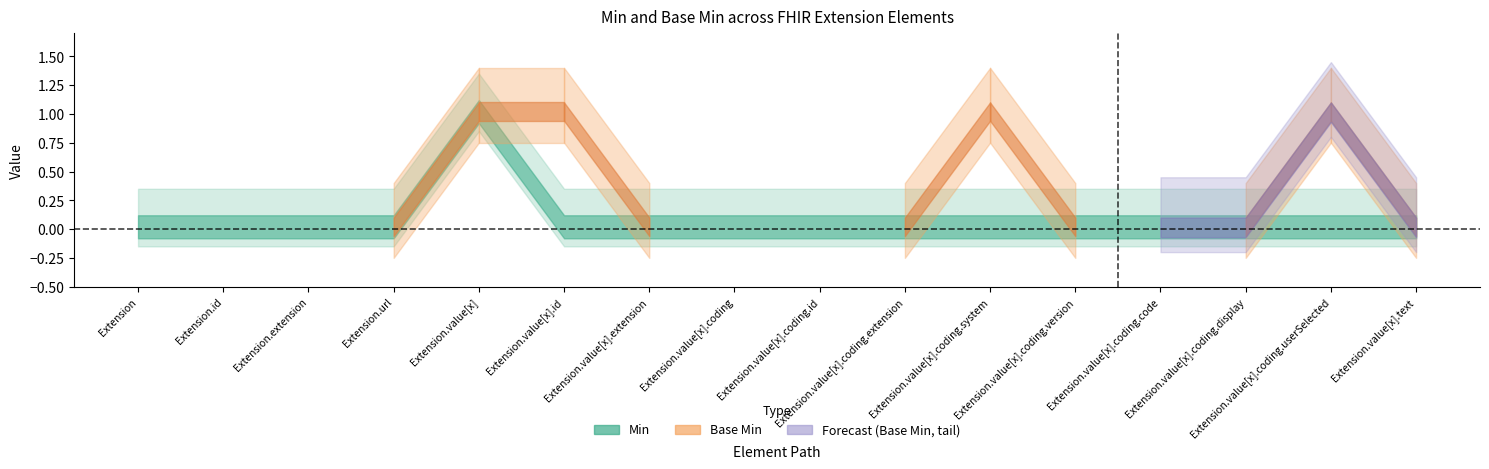

True or false: Min and Base Min cross at least once.

False